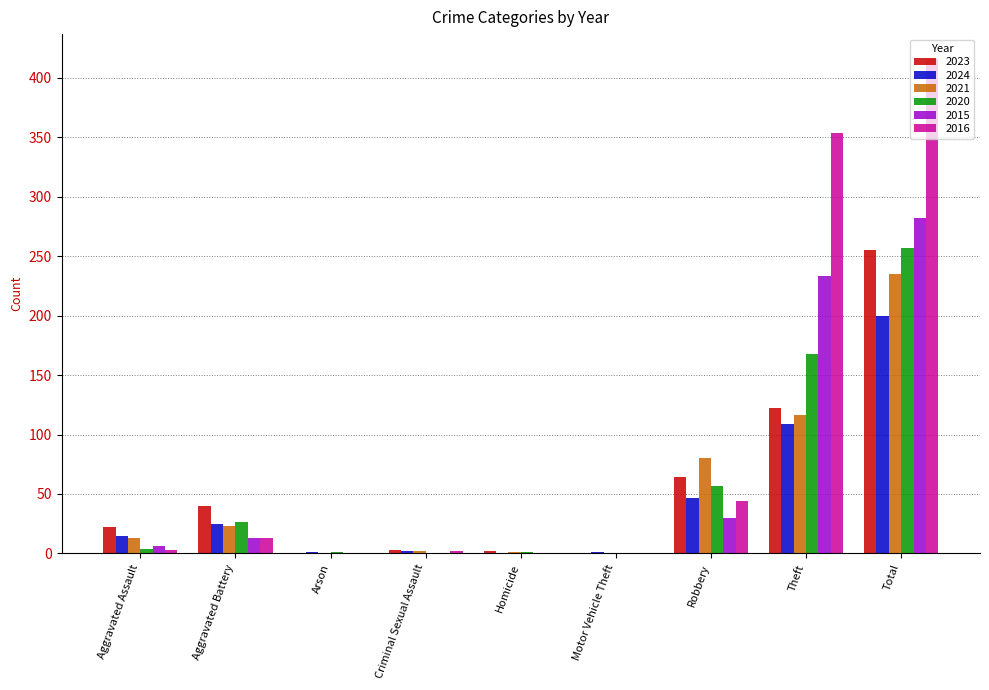

What is the approximate value of 2015 at Robbery?

30